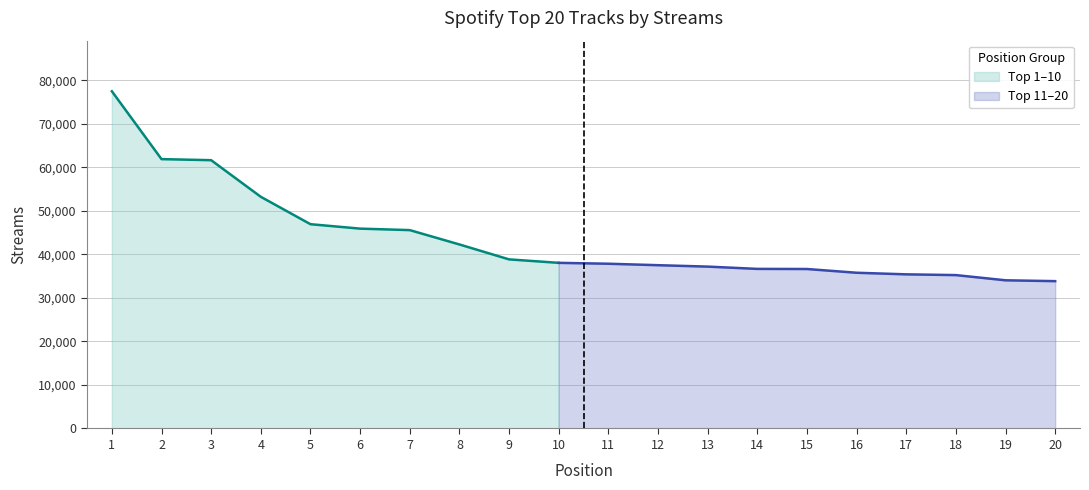

What is the greatest value displayed?

77498